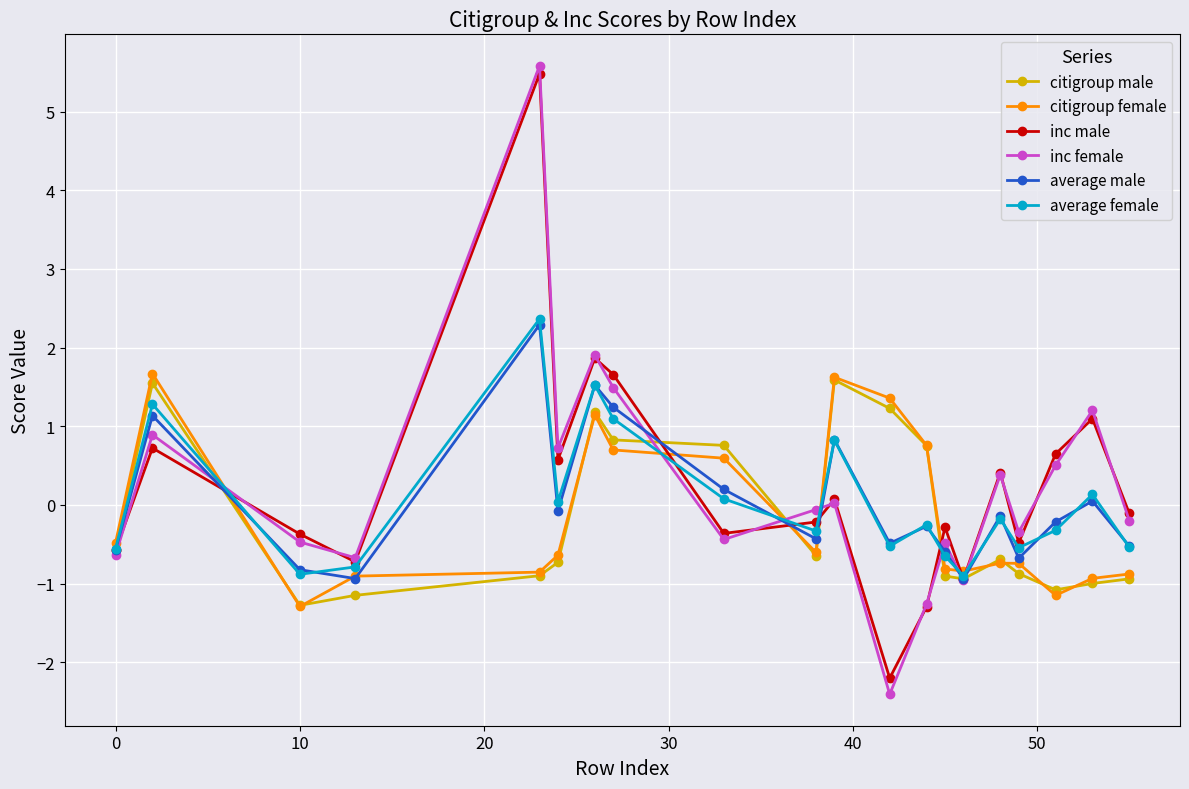

What is the maximum value for average male?

2.3